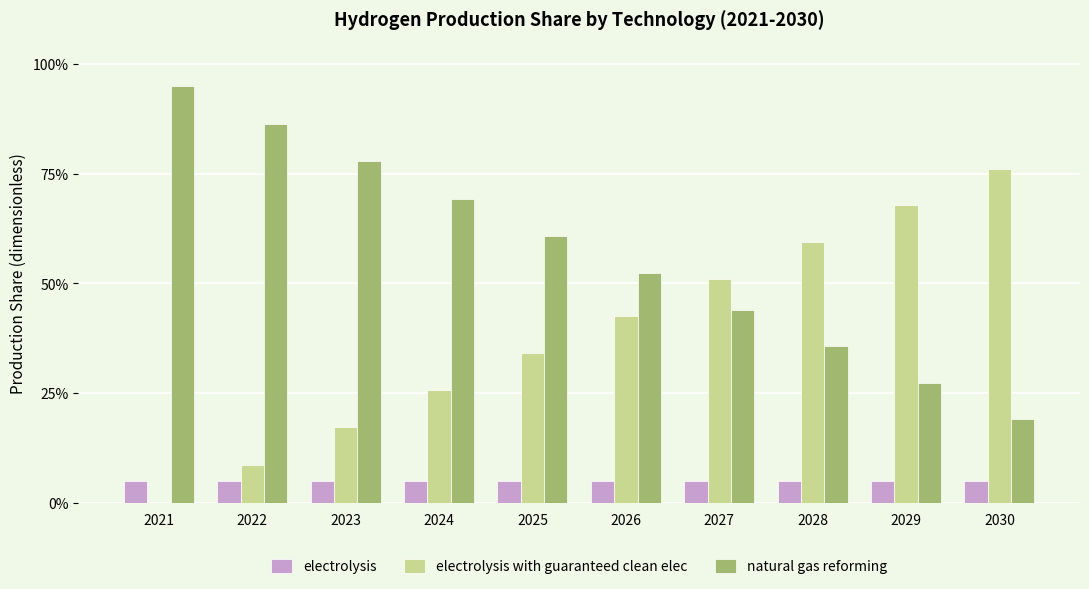

What is the highest value of the electrolysis series?

0.1